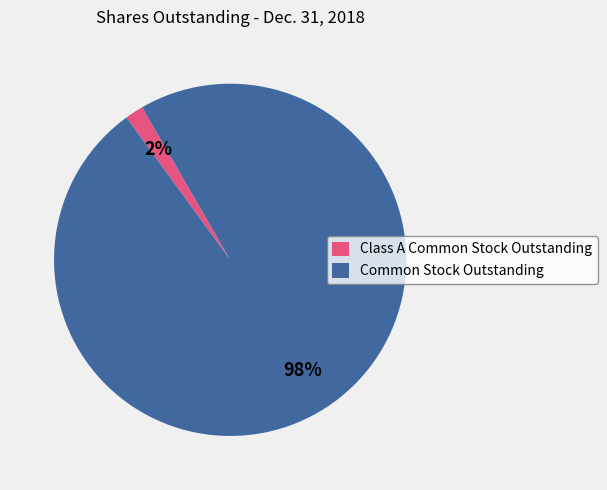

To the nearest percent, what is the average slice percentage?

50%